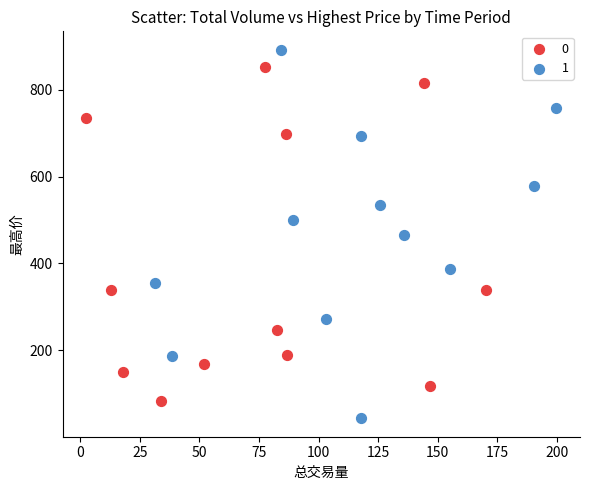

What are all the series names shown in the legend?

0, 1